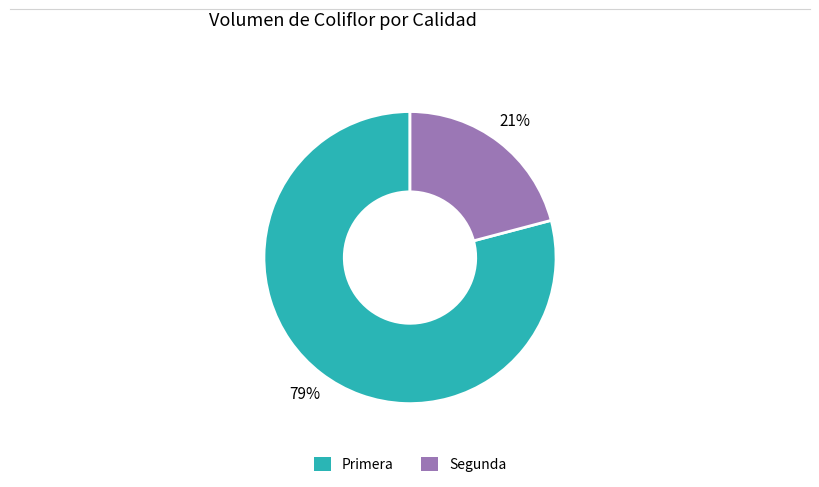

Rank the categories by value from lowest to highest.

Segunda, Primera